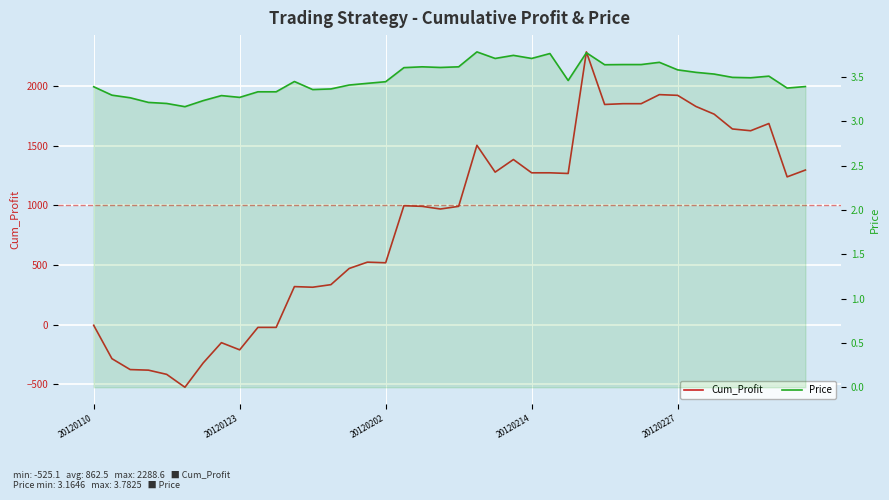

What is the value of the Cum_Profit point at the 30th from the left?

1854.0